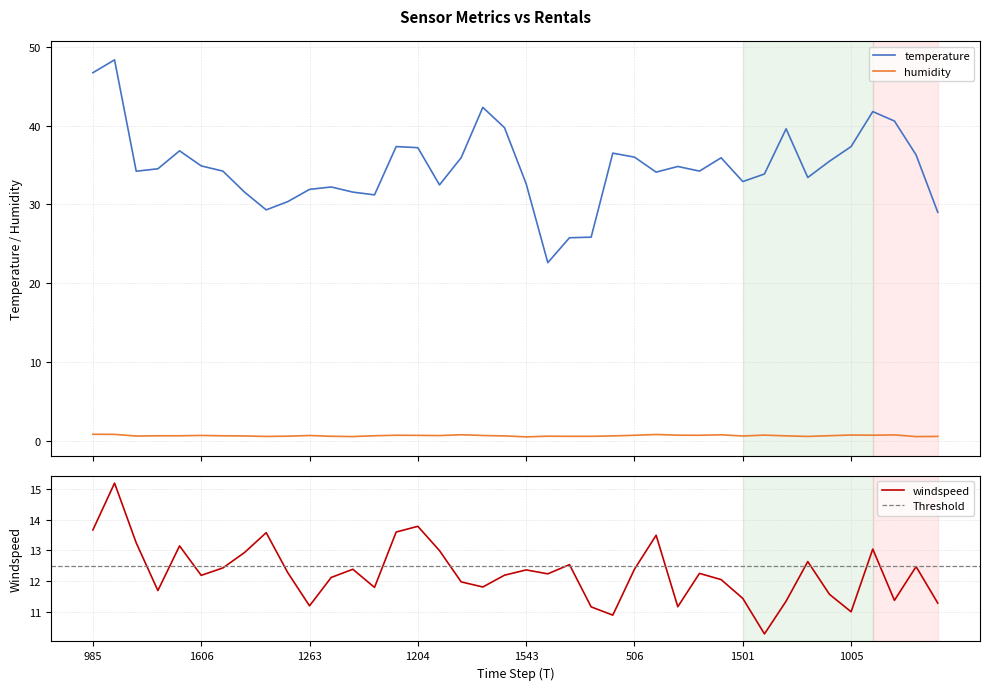

Which category has the highest value across all series?

801